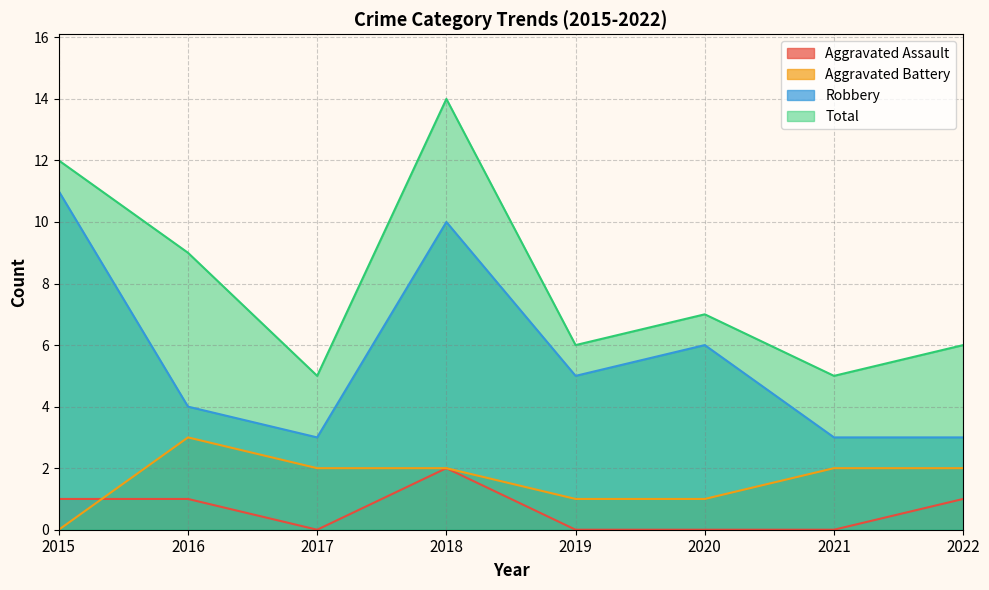

The value of Robbery at 2019 is 5. True or false?

True